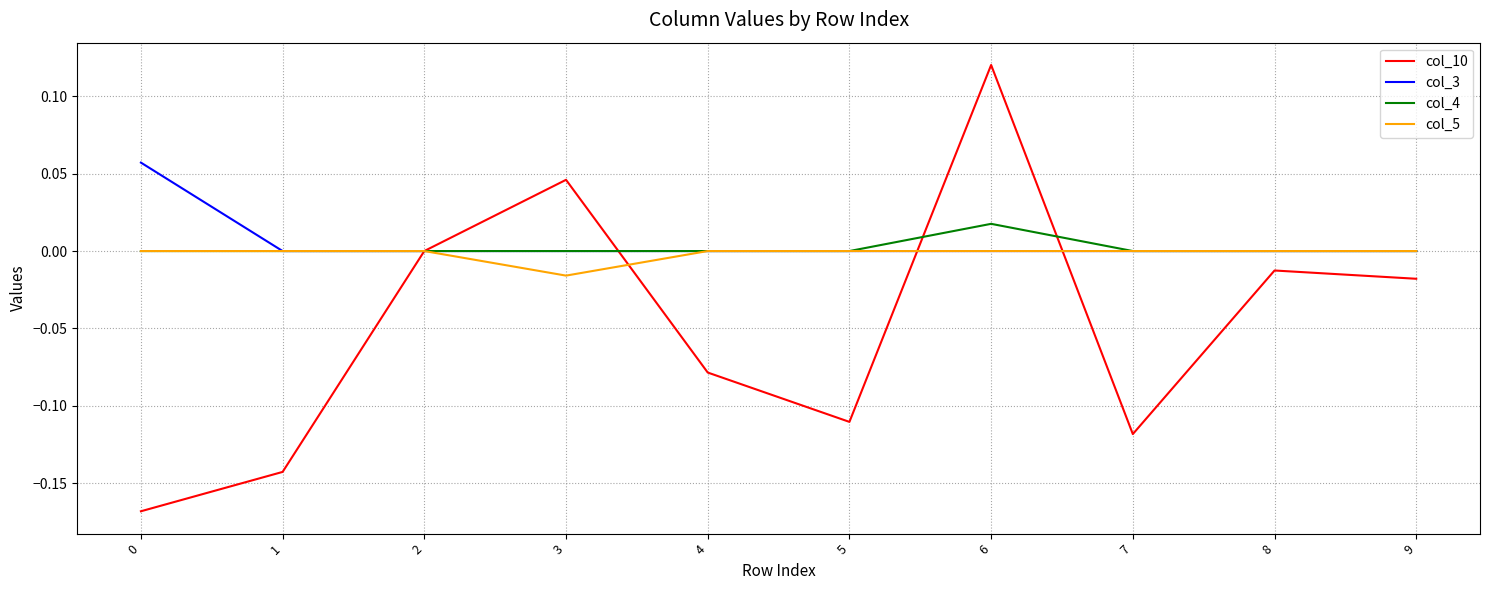

Rank the series by their maximum value, from lowest to highest.

col_5, col_4, col_3, col_10